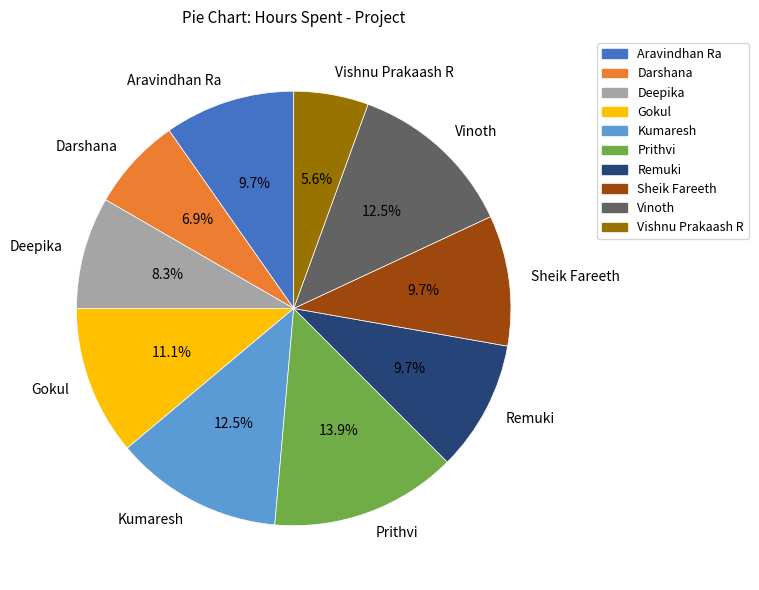

What percentage is NOT represented by Remuki?

90.3%